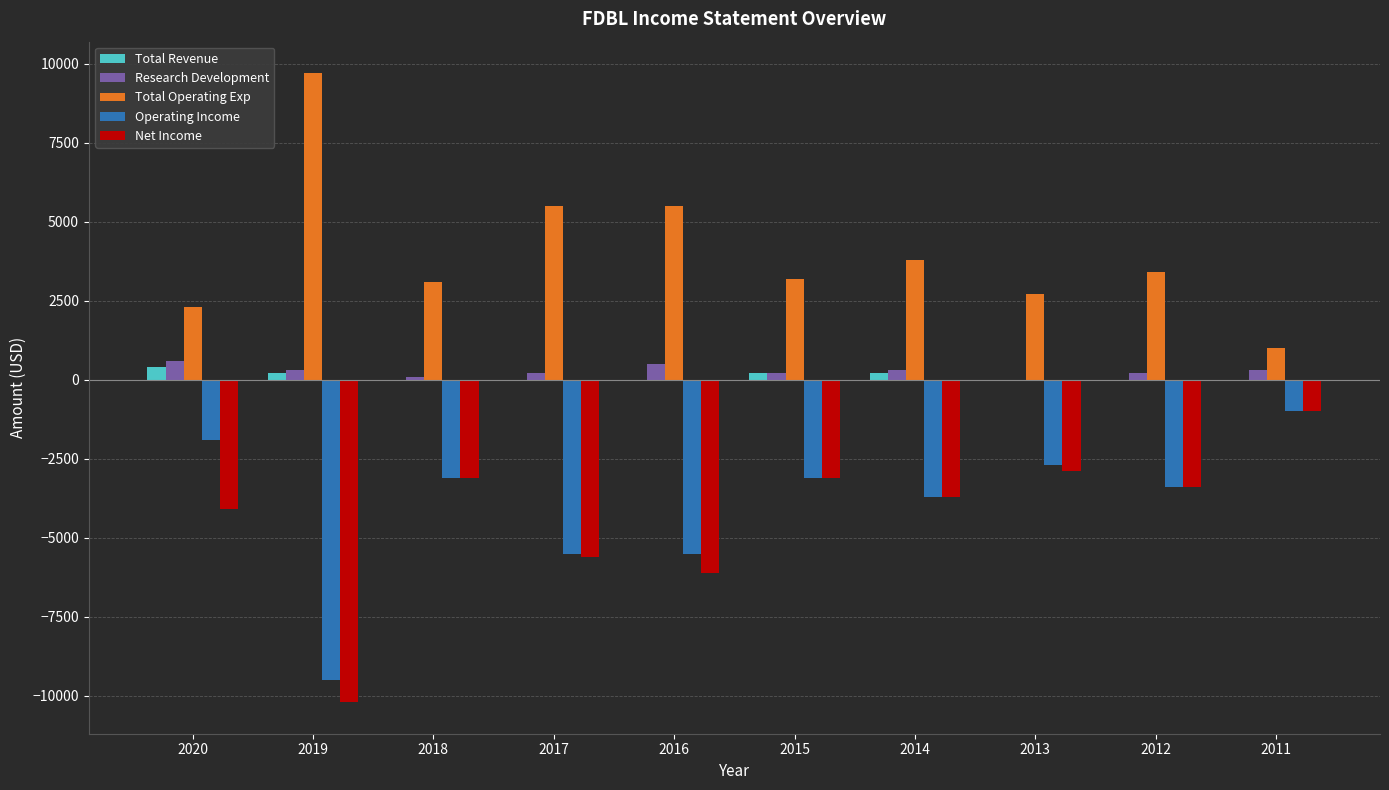

What is the sum of all Operating Income values?

-39400